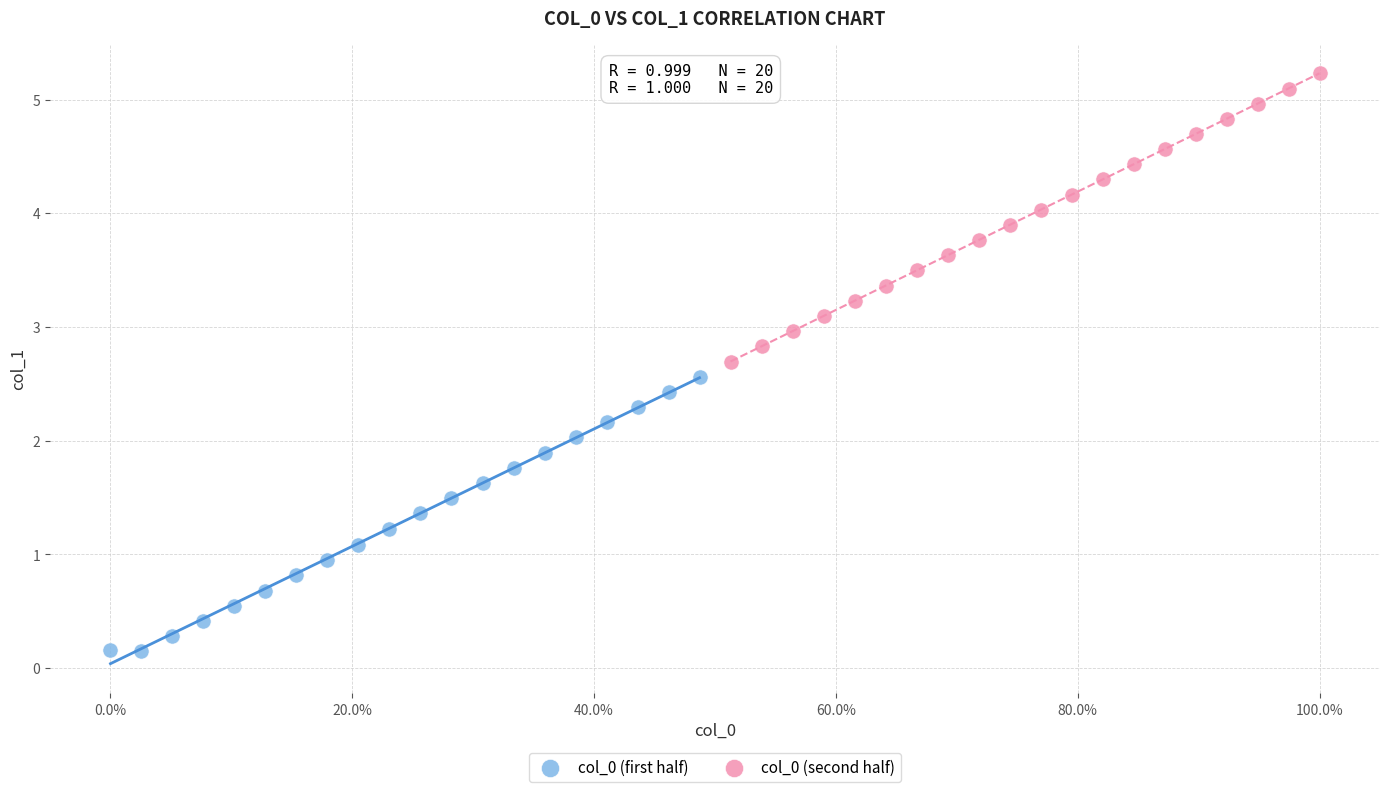

Which series contains the highest Y value?

col_0 (second half)